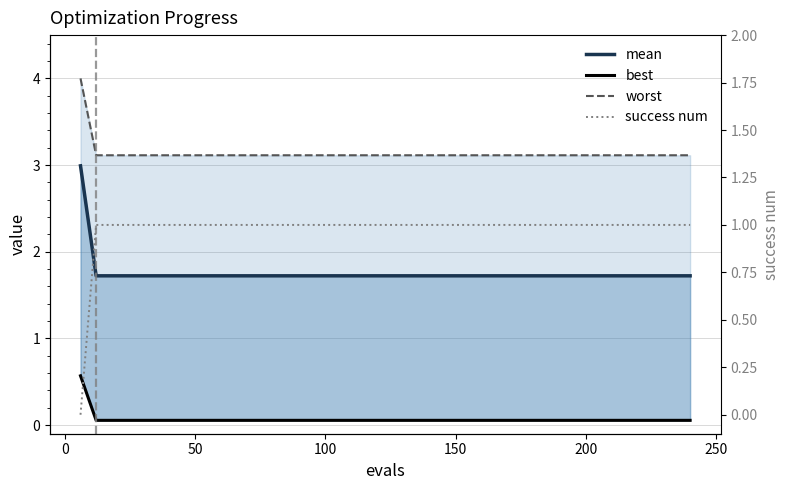

Which series ends up on top after the final intersection of success num and best?

success num